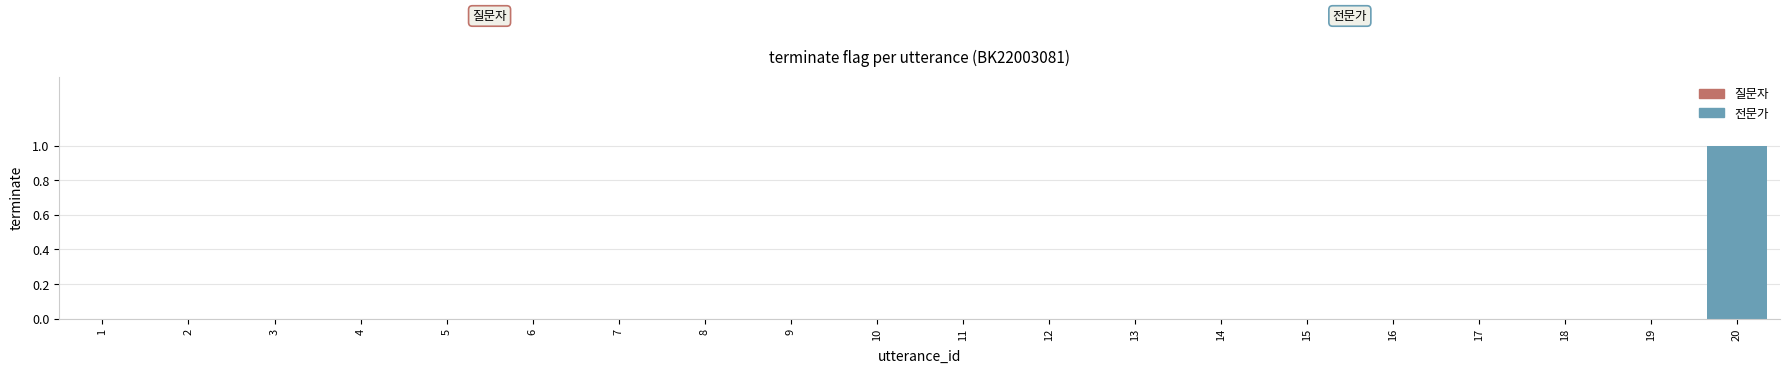

The 전문가 series shows 0 at 6. True or false?

True